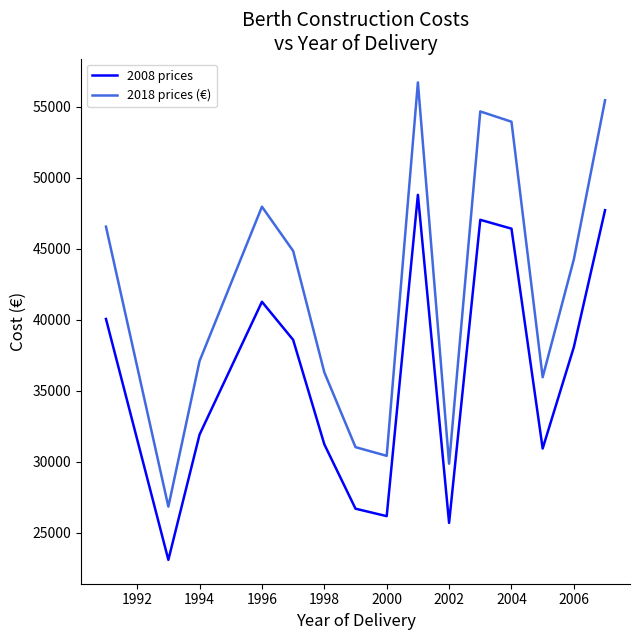

Does the chart display data point markers on the line(s)?

No